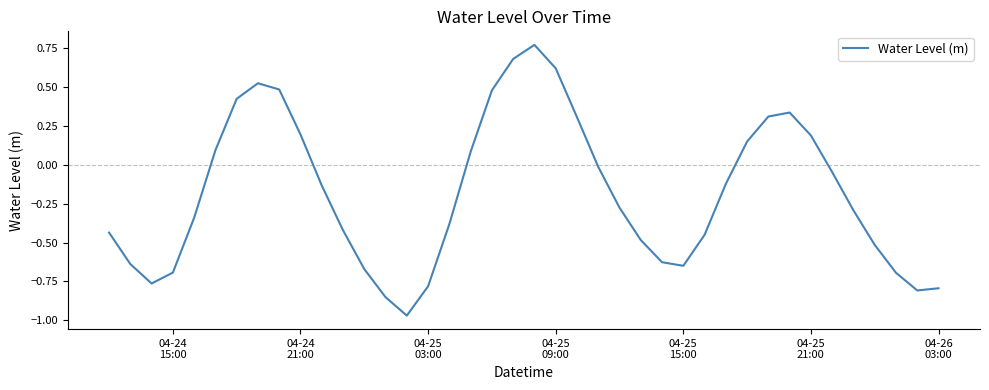

Is this an area chart (filled region under the line)?

No